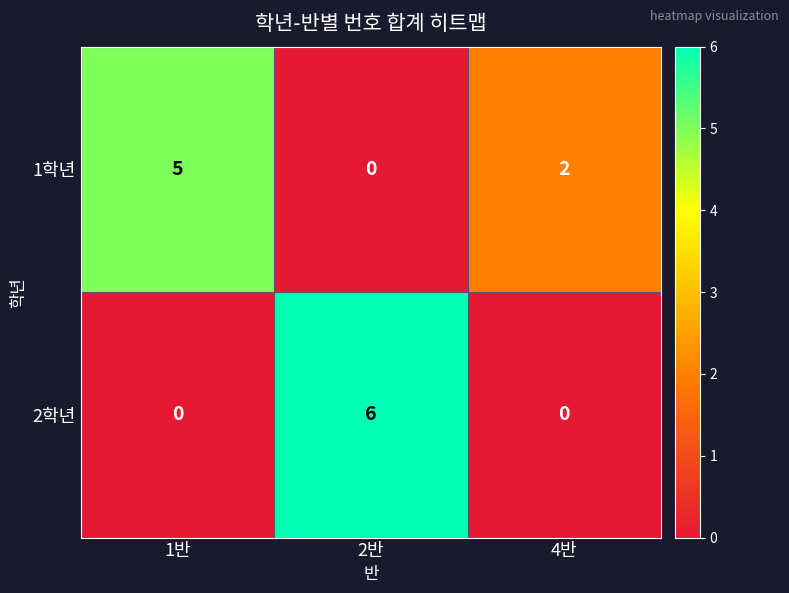

How many data points in 1학년 are less than 2?

1